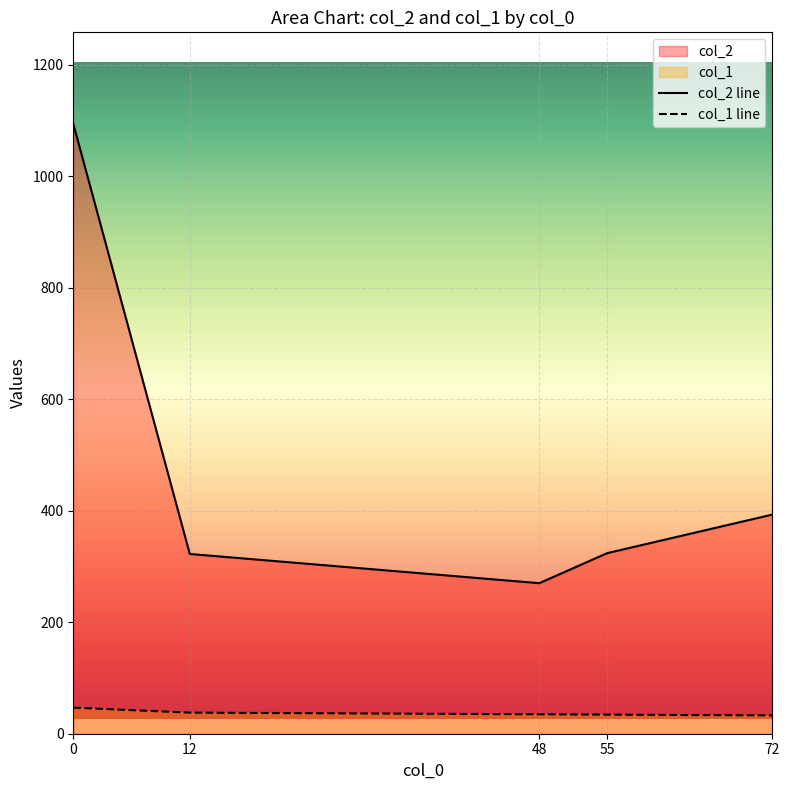

At how many categories does at least one series exceed 280?

4